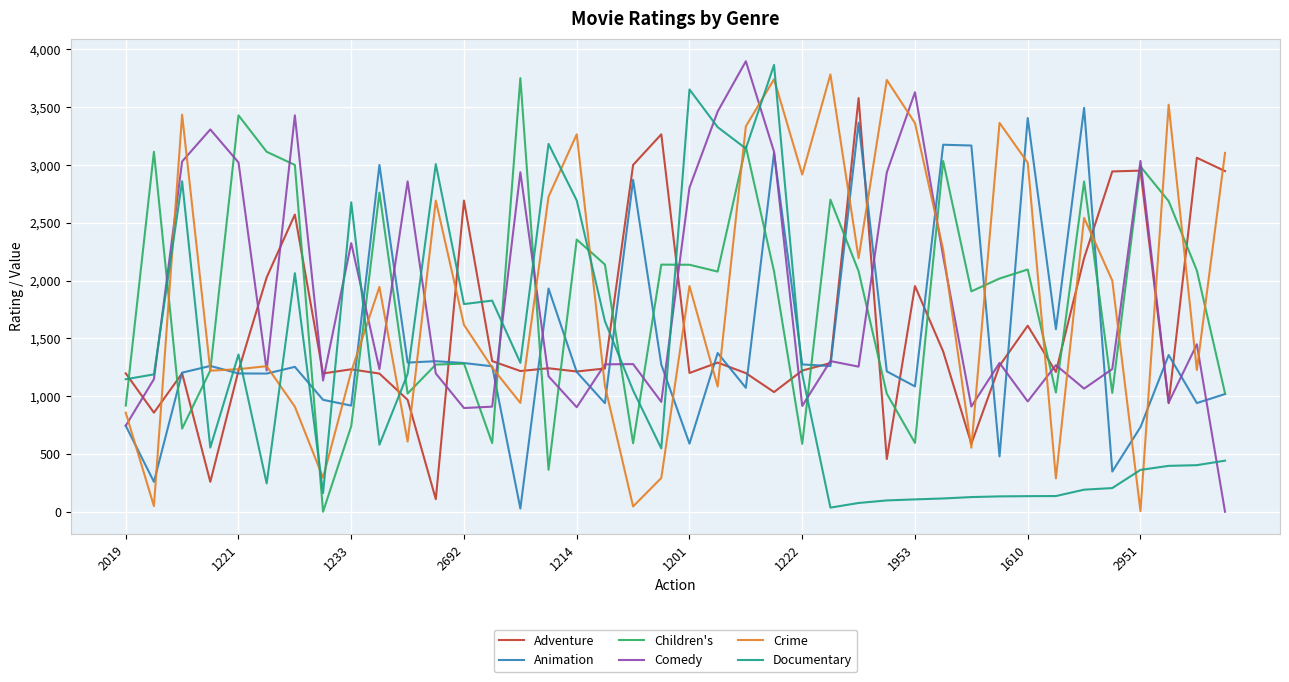

After their last crossing, which series has the higher values: Documentary or Animation?

Animation